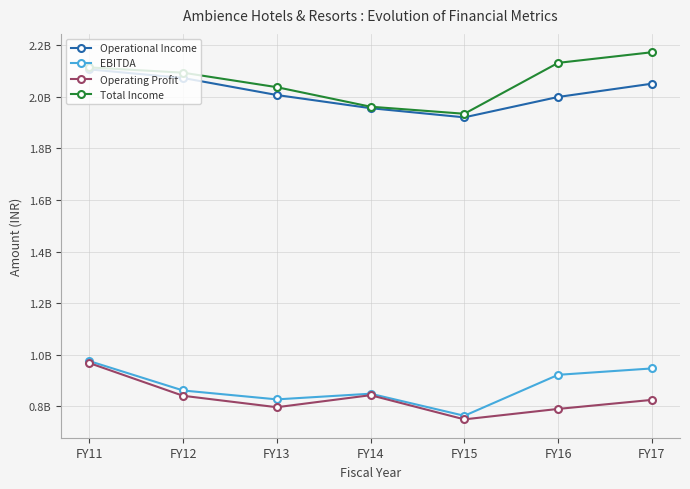

What are all the series names shown in the legend?

Operational Income, EBITDA, Operating Profit, Total Income